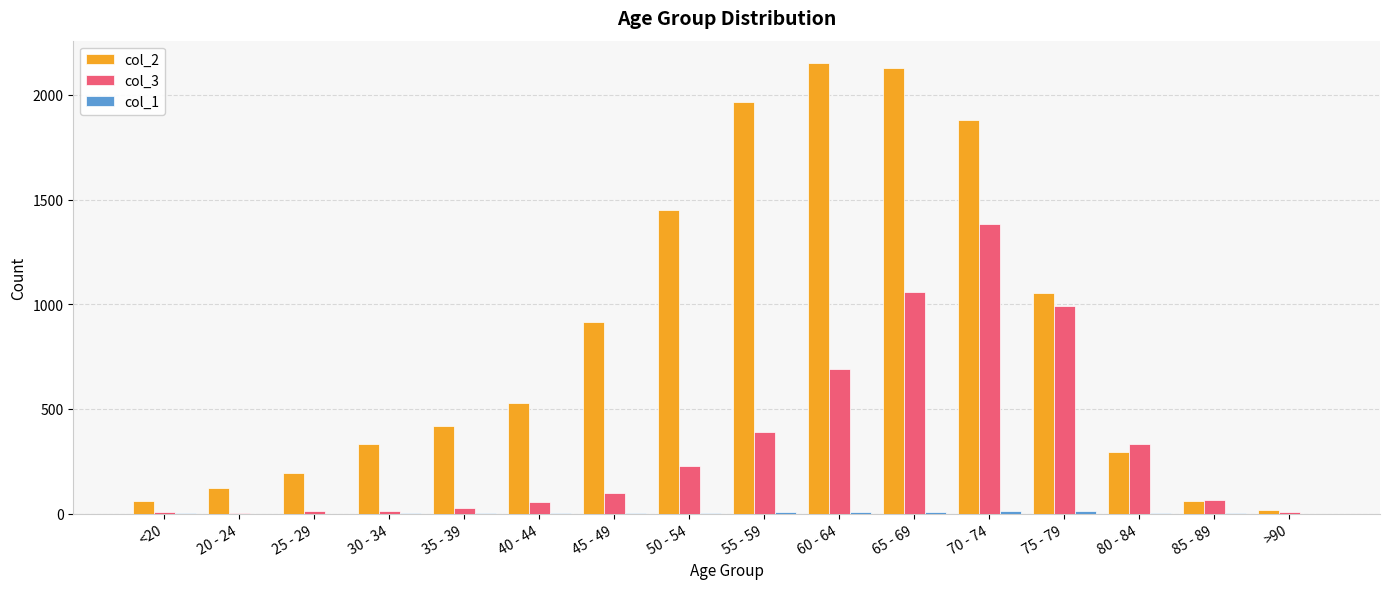

Which series has the largest total across all categories?

col_2